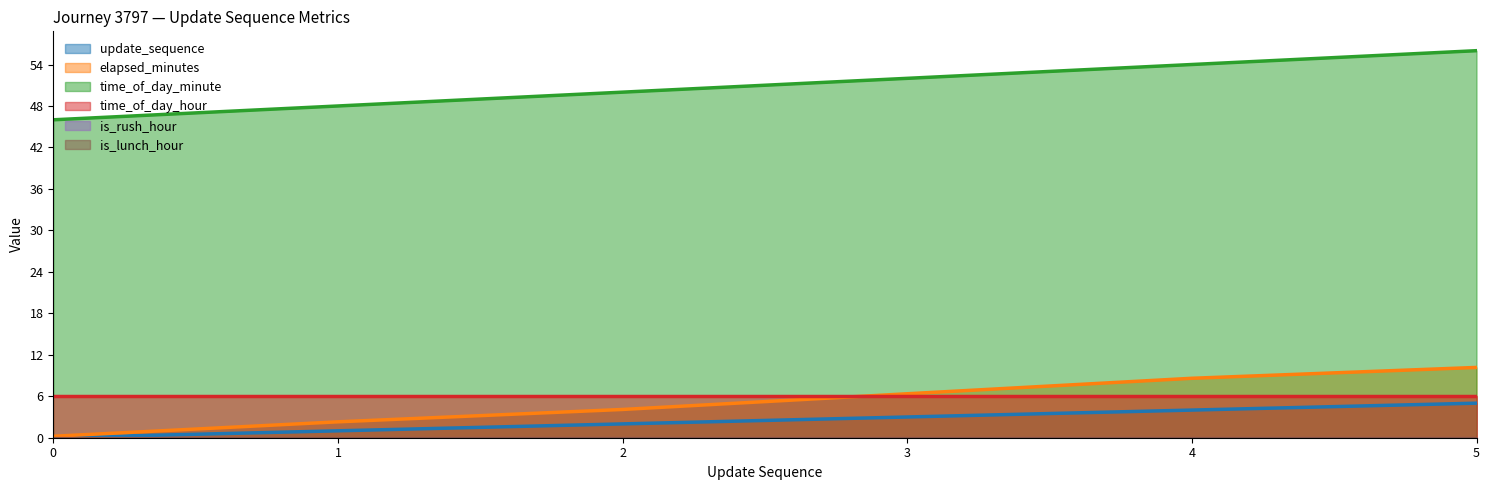

What is the spread (max minus min) of values at 3?

49.0